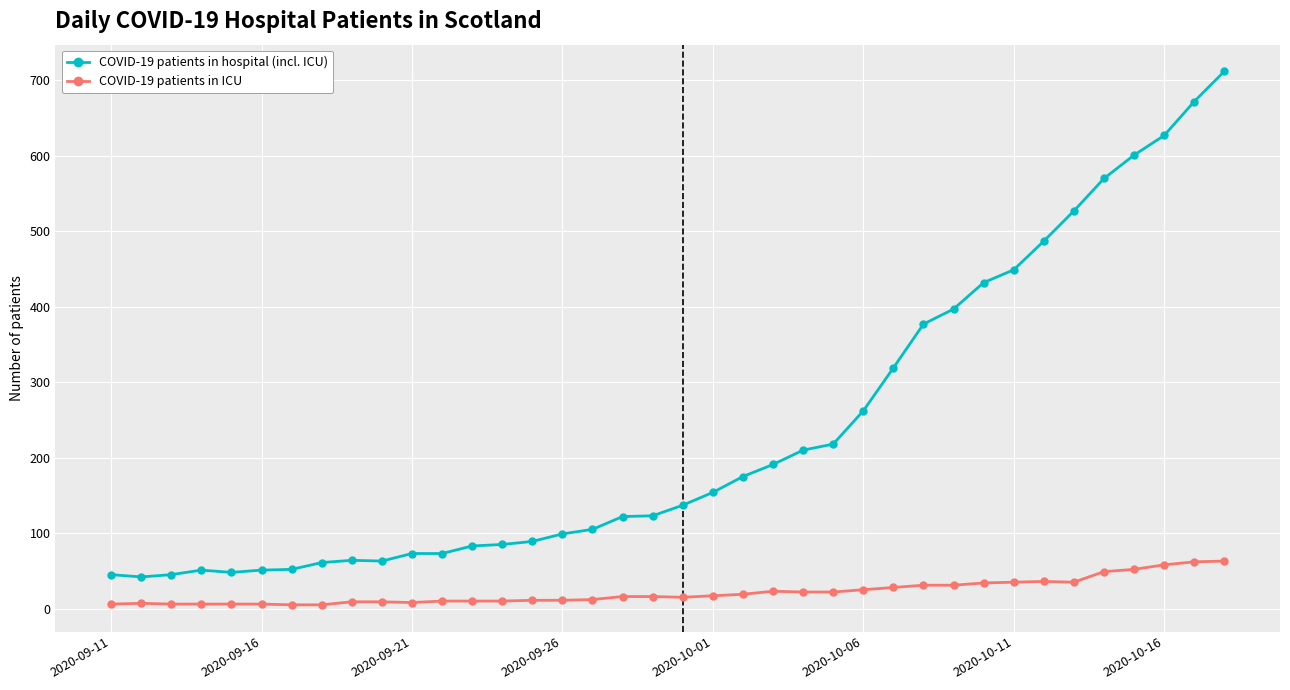

Which series has the largest total across all categories?

COVID-19 patients in hospital (incl. ICU)